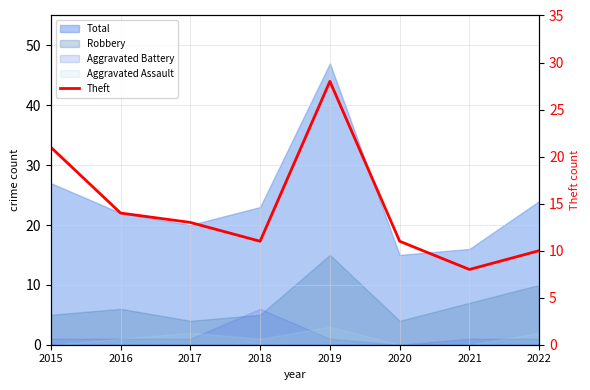

Is it true that the value at 2020 is 17?

False